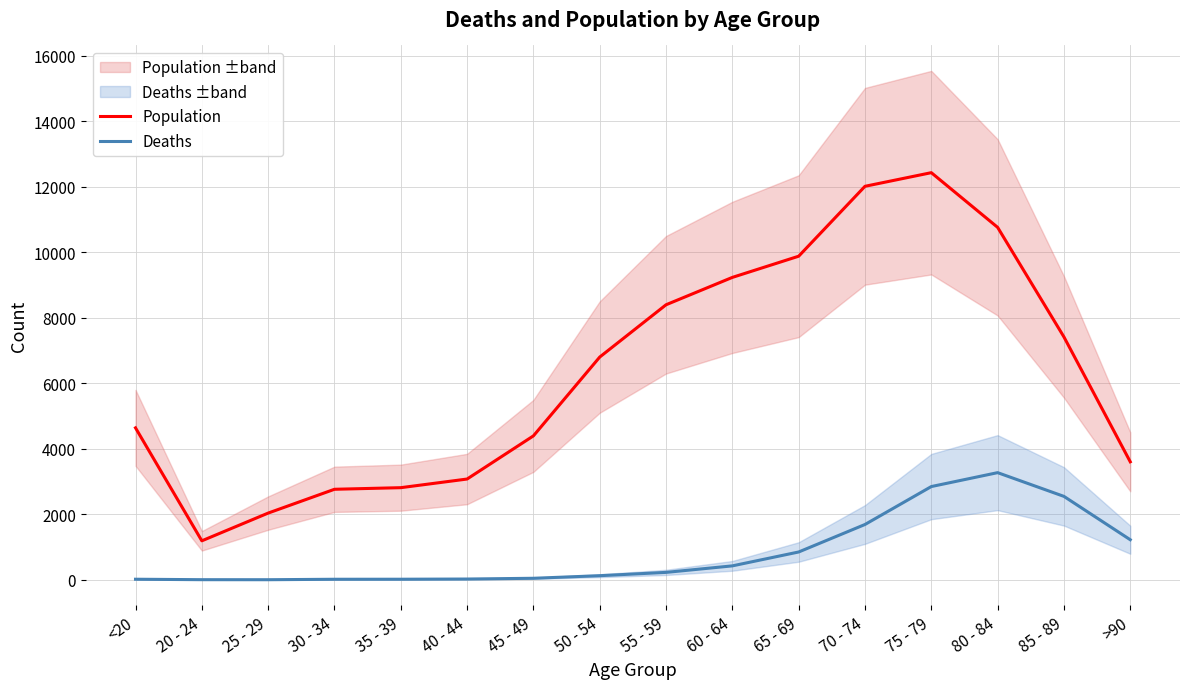

What is the difference between the Population values at 55 - 59 and 40 - 44?

5322